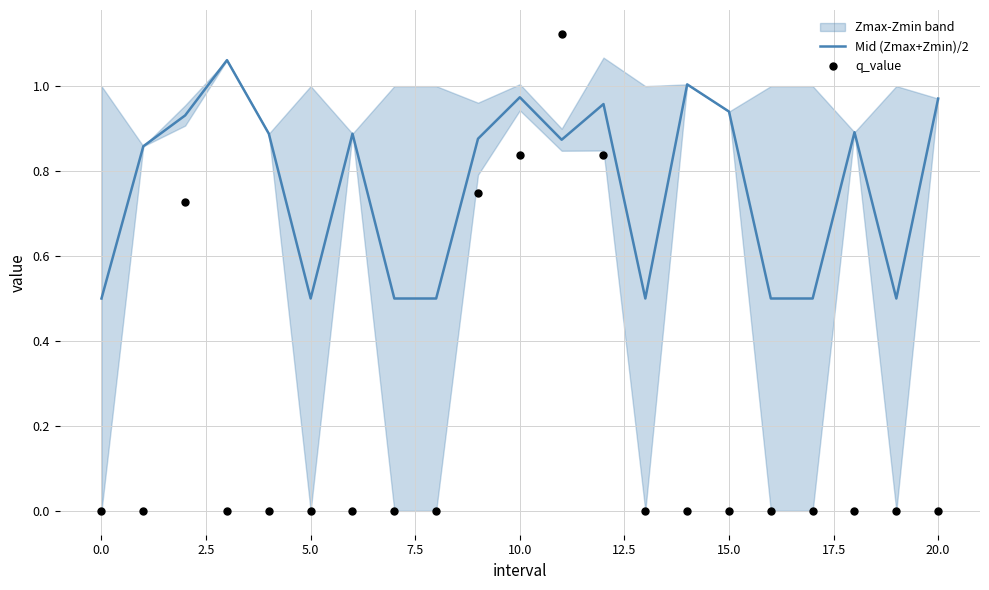

The value of Mid (Zmax+Zmin)/2 at 5.0 is 0.5. True or false?

True